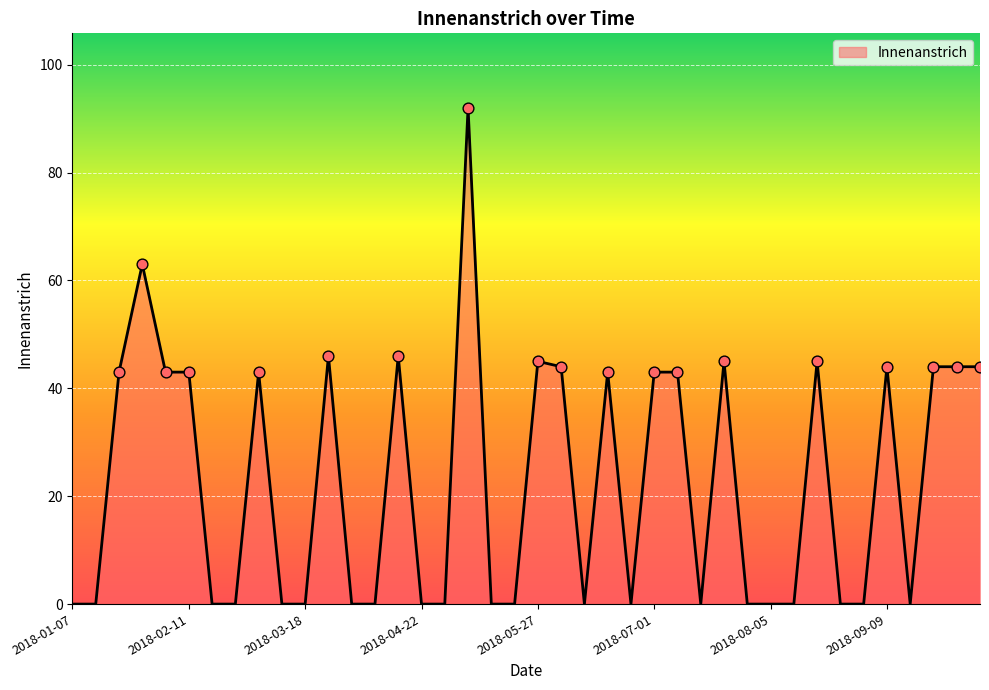

What is the maximum value shown in the chart?

92